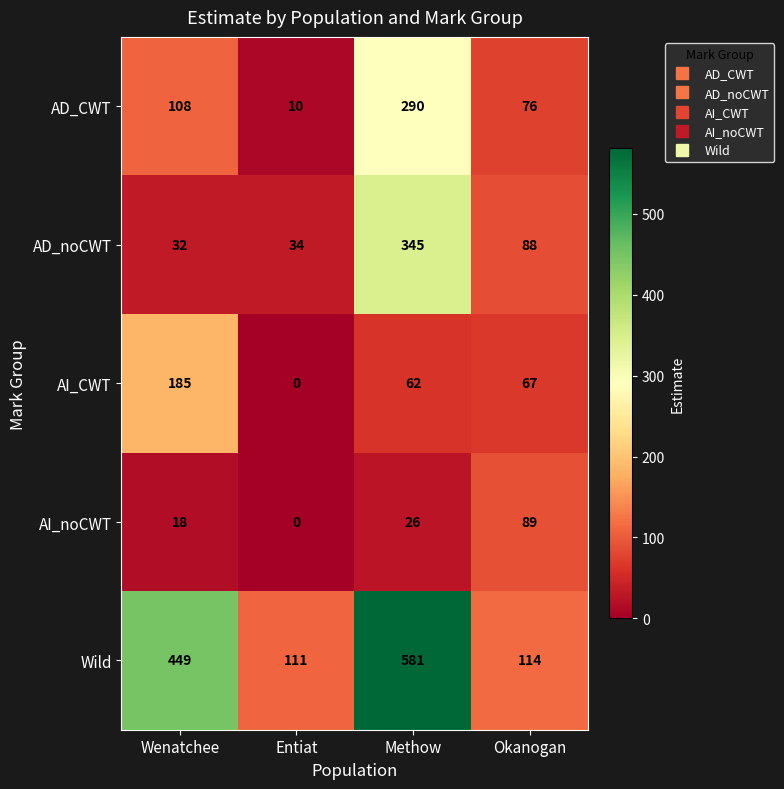

Between Methow and Okanogan, which series saw the biggest shift?

Wild